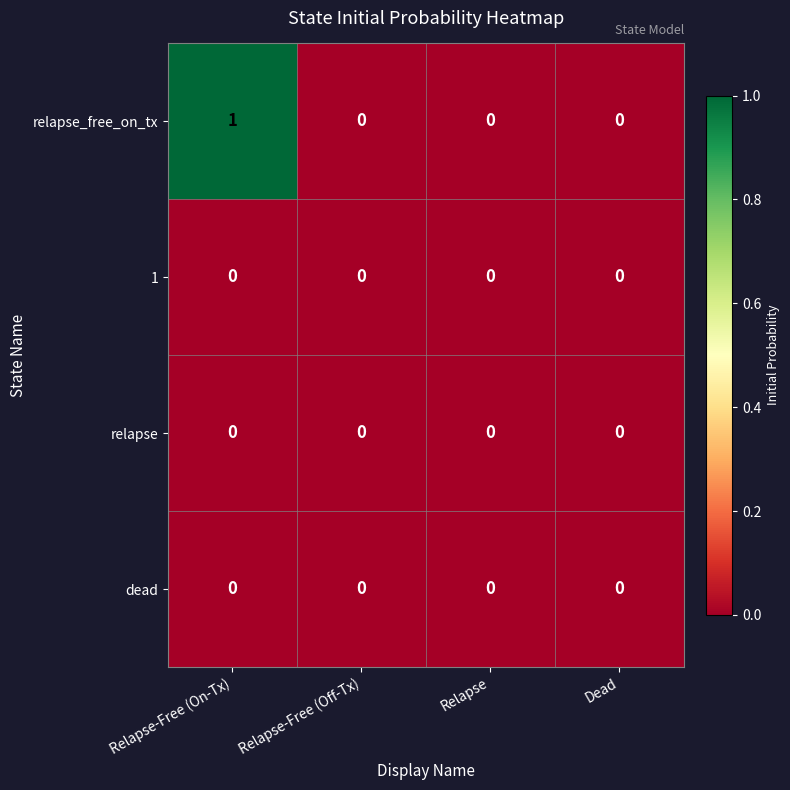

True or false: relapse_free_on_tx has a value of 0 at Relapse-Free (Off-Tx).

True